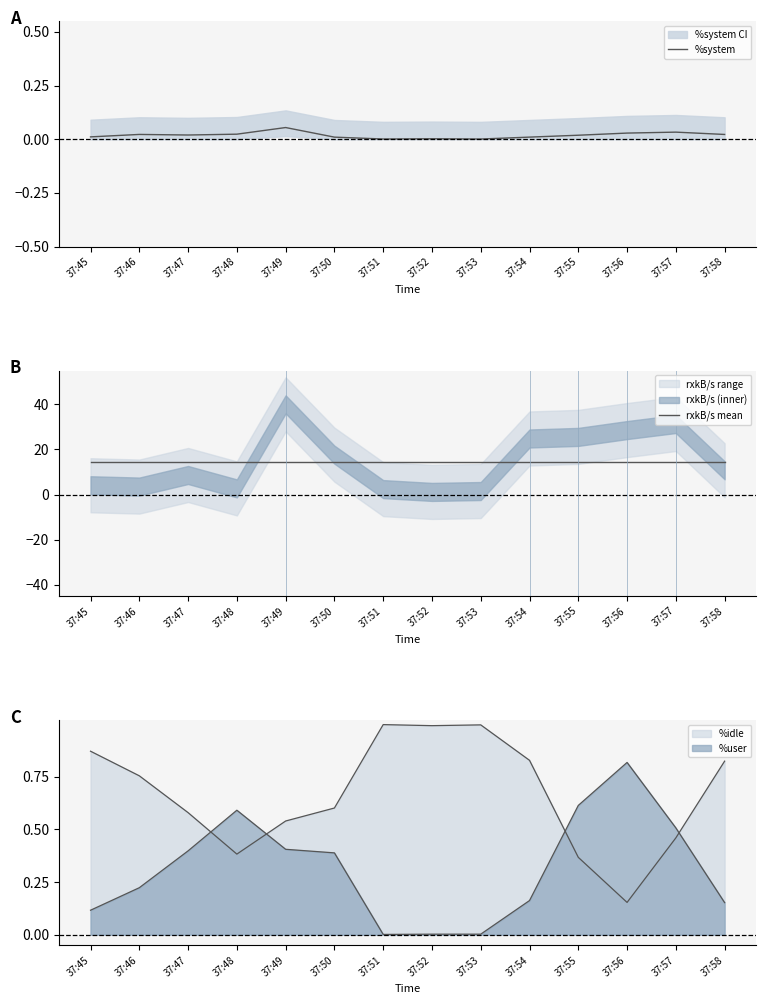

The value of rxkB/s mean at 37:48 is 20.3. True or false?

False